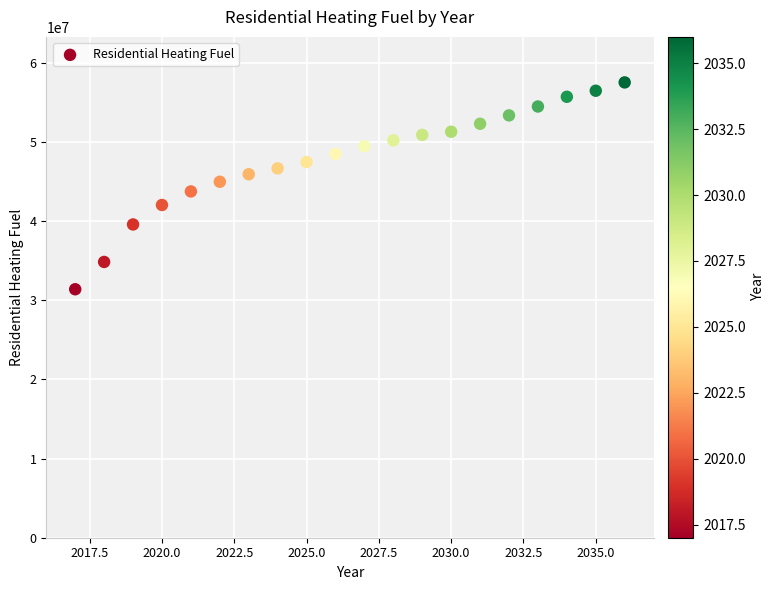

What is the range of X values (max minus min)?

19.0